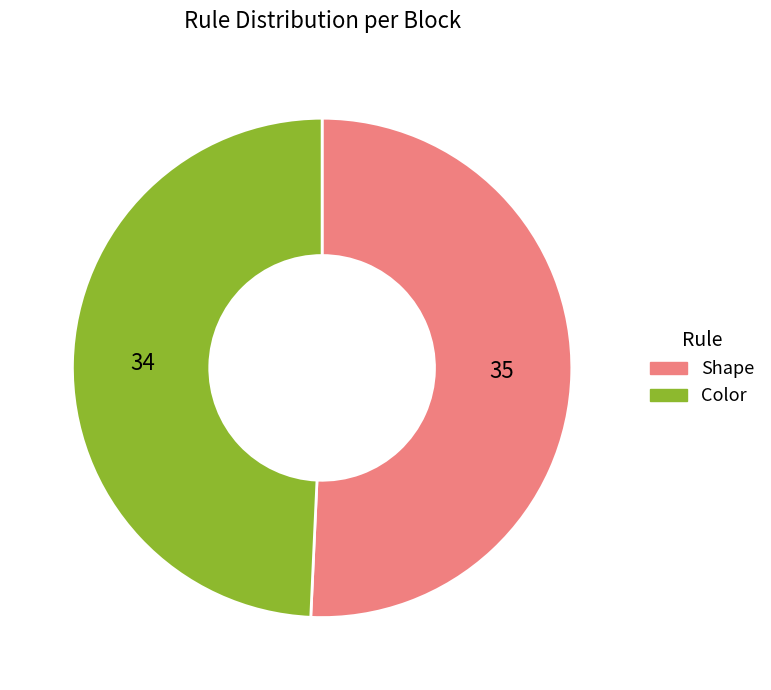

Is it true that Color is 49% of the pie?

True